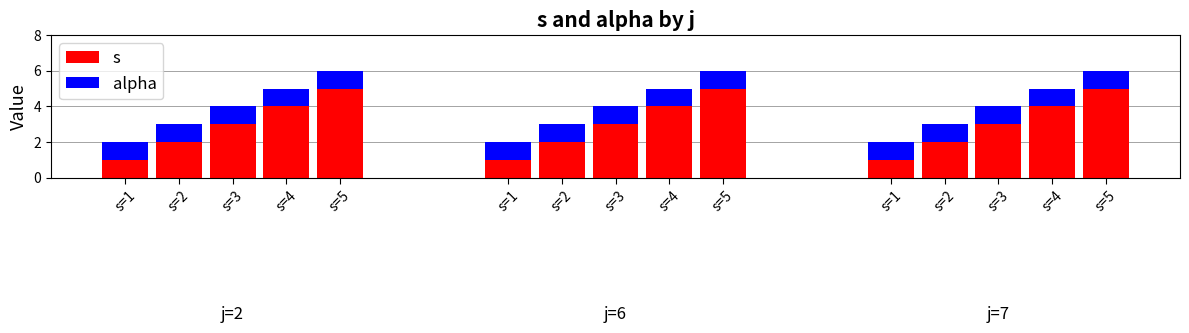

List the labels in order of alpha value, smallest first.

s=1, s=2, s=3, s=4, s=5, s=1, s=2, s=3, s=4, s=5, s=1, s=2, s=3, s=4, s=5